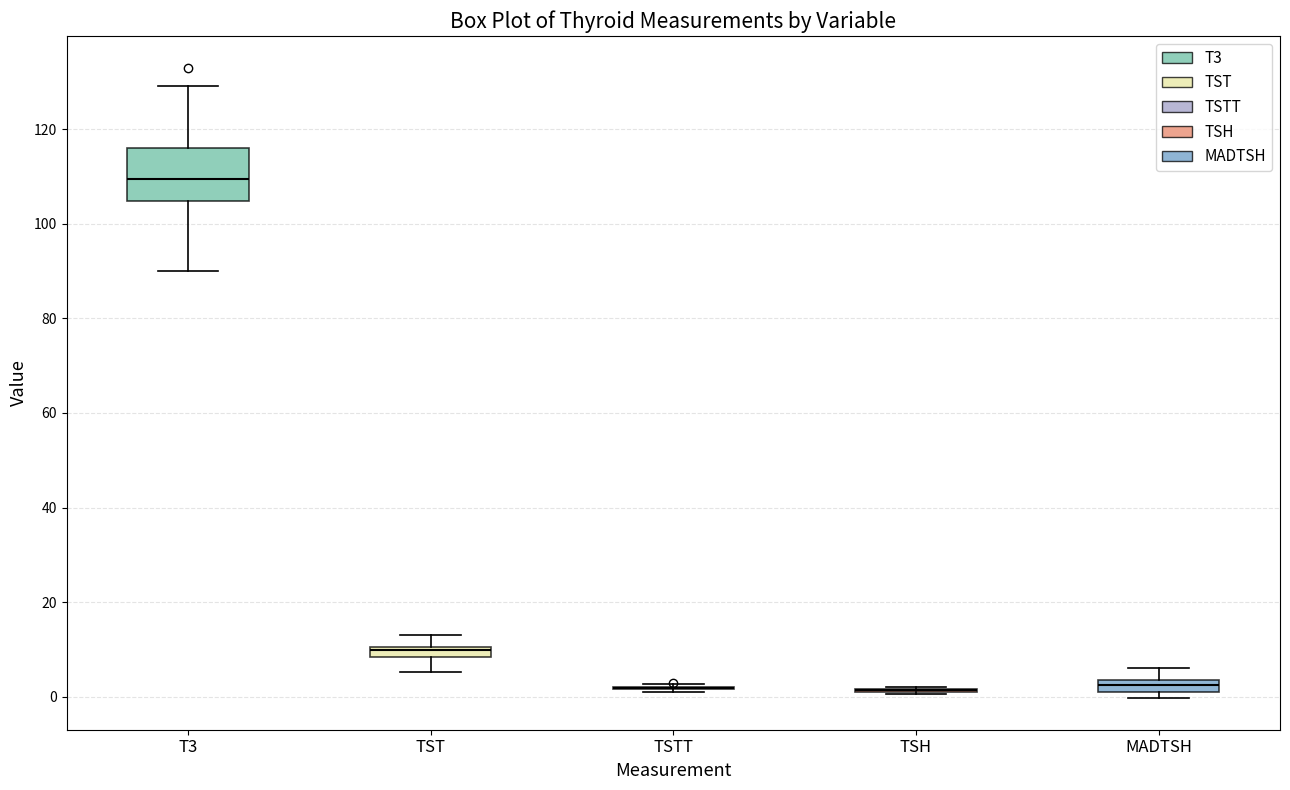

Which box is the tallest, from its lower edge to its upper edge?

T3